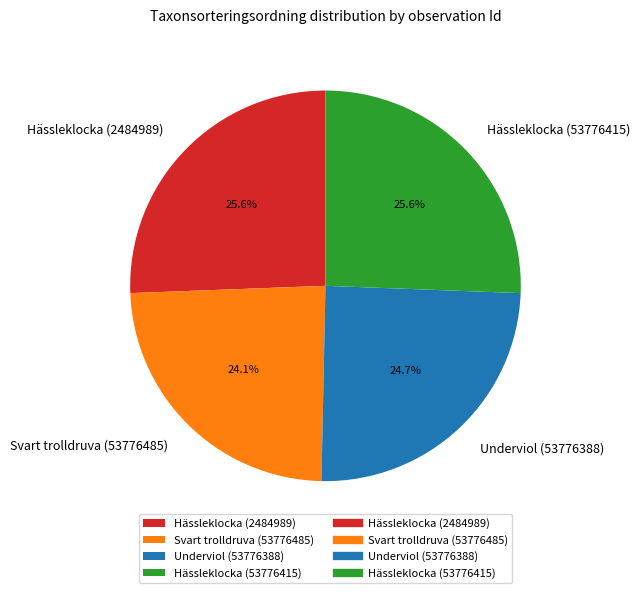

To the nearest percent, what is the average slice percentage?

25%